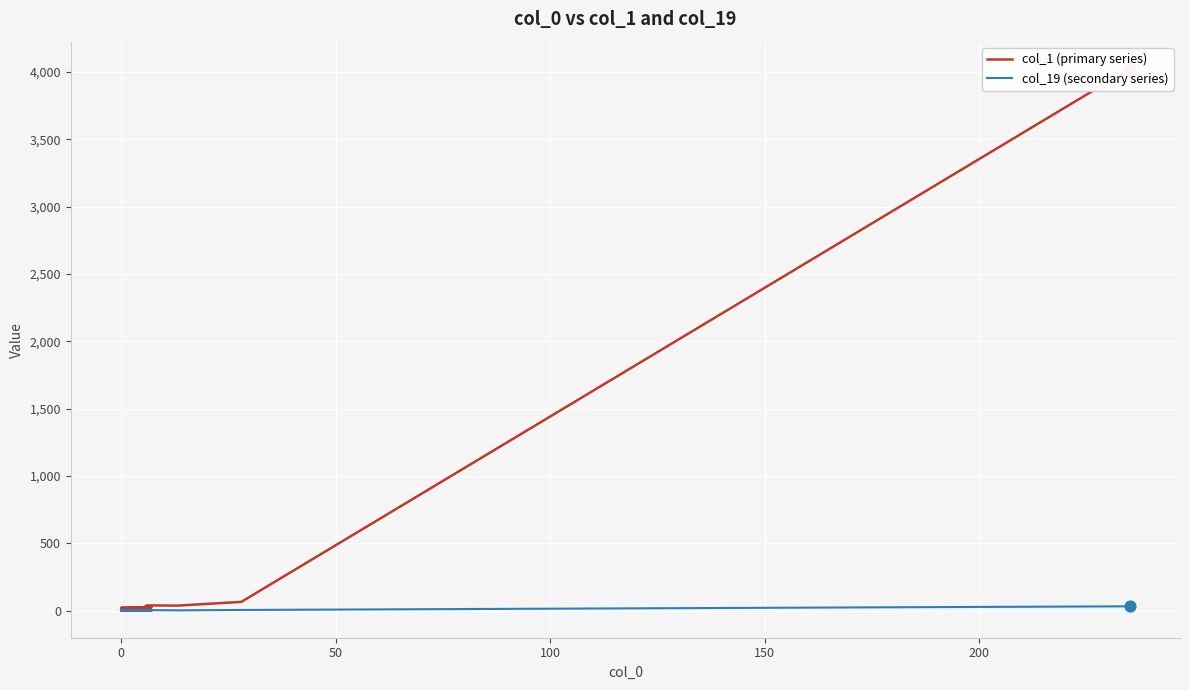

What is the total value across all series at 0?

21